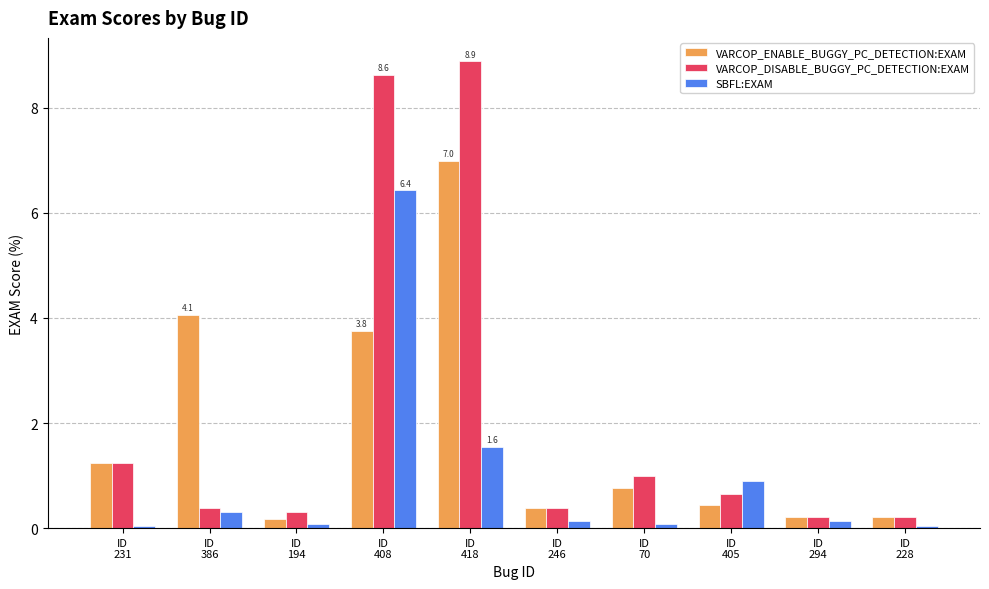

Where is SBFL:EXAM nearest to the value 3?

ID
418